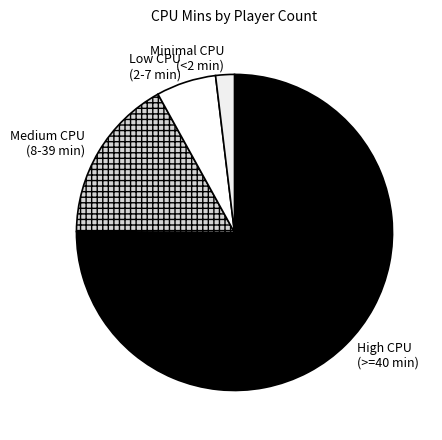

Between Medium CPU (8-39 min) and Low CPU (2-7 min), which is larger?

Medium CPU (8-39 min)